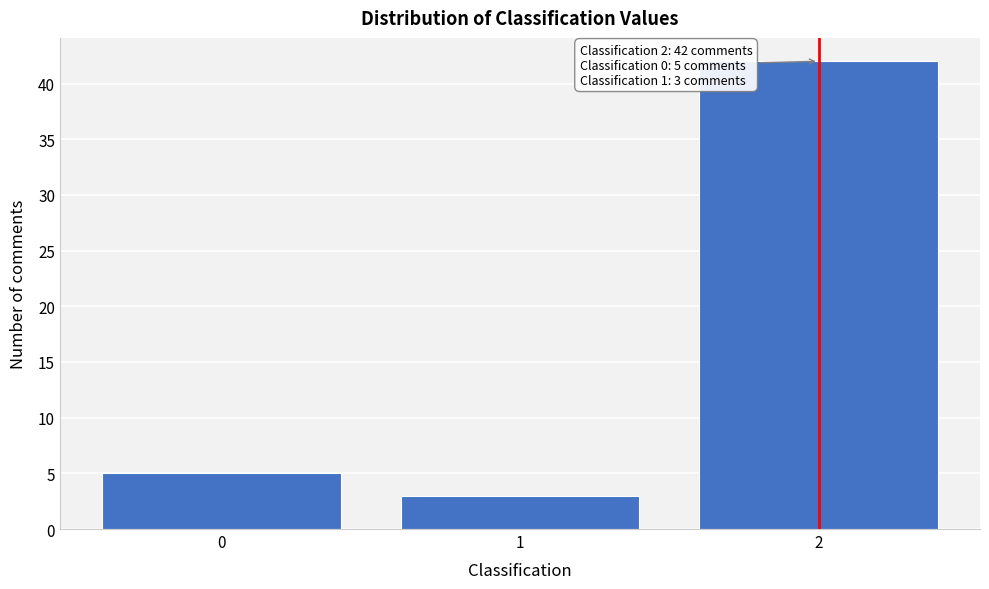

Reading left to right, list all the values displayed in this chart.

0=5	1=3	2=42